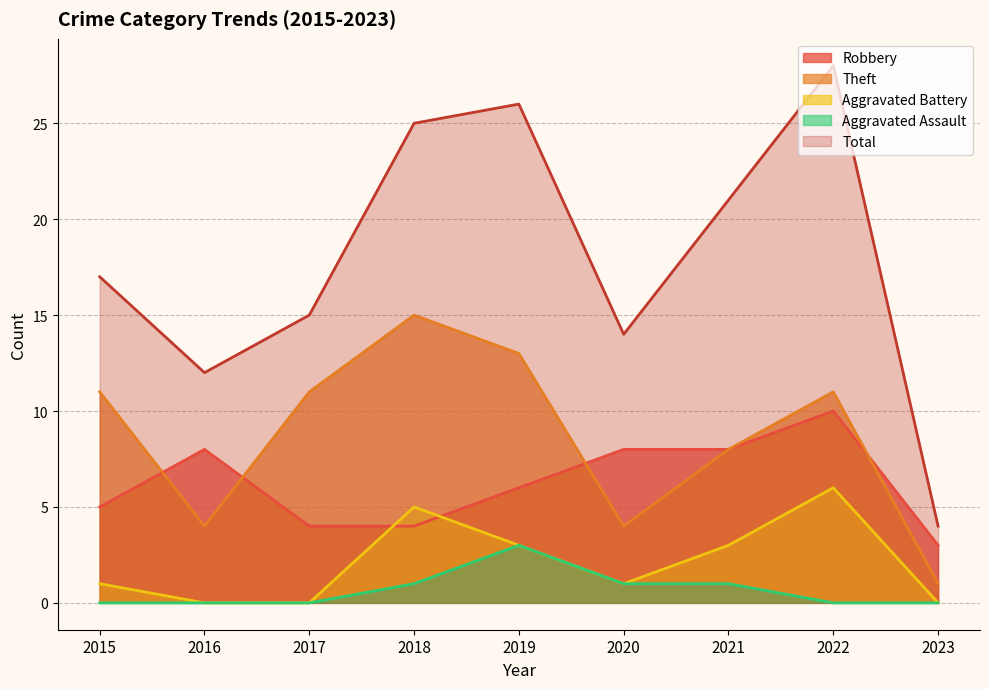

What are all the series names shown in the legend?

Robbery, Theft, Aggravated Battery, Aggravated Assault, Total